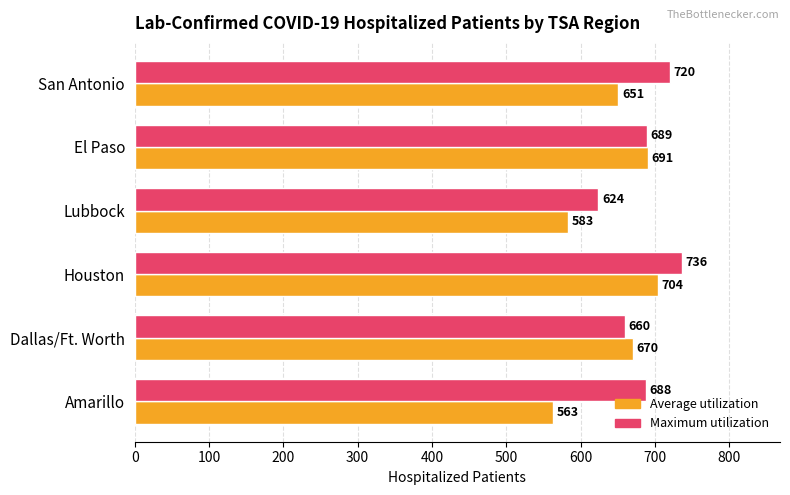

The value of Maximum utilization at San Antonio is 1085. True or false?

False